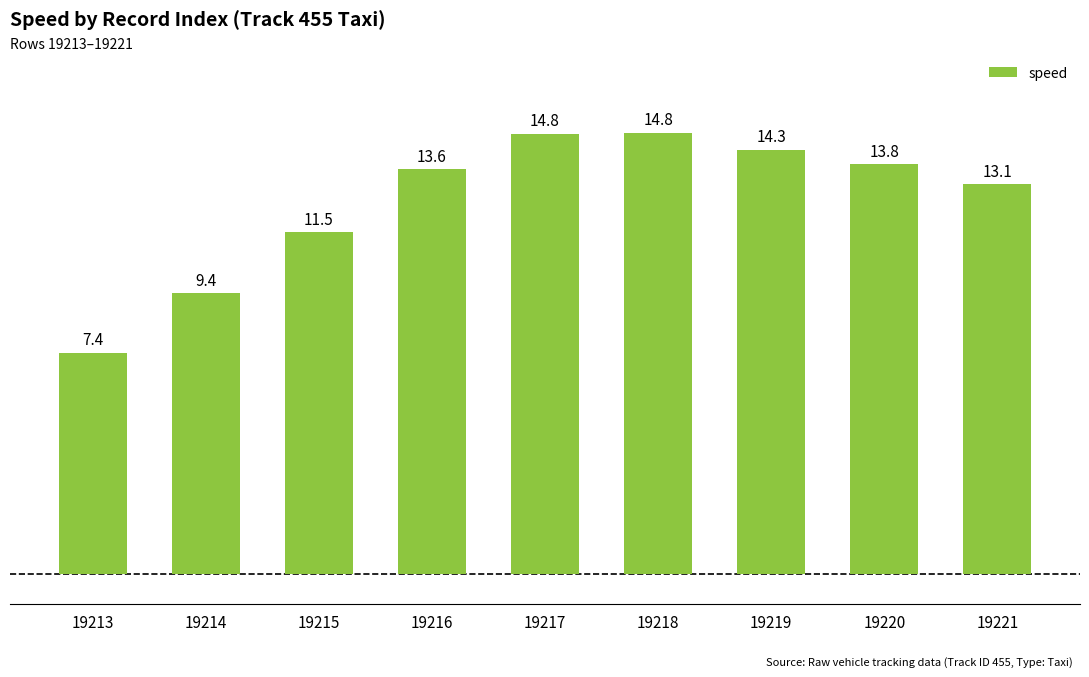

What is the ratio of the value at 19216 to the value at 19218?

0.9